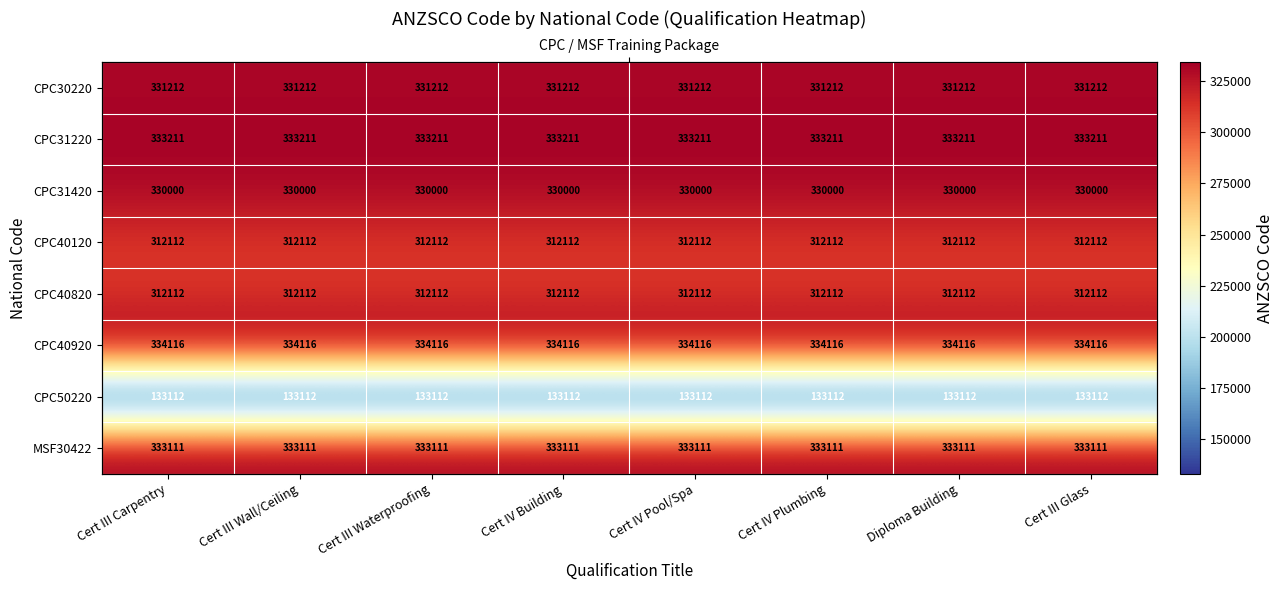

True or false: CPC50220 has a value of 231446 at Cert III Waterproofing.

False